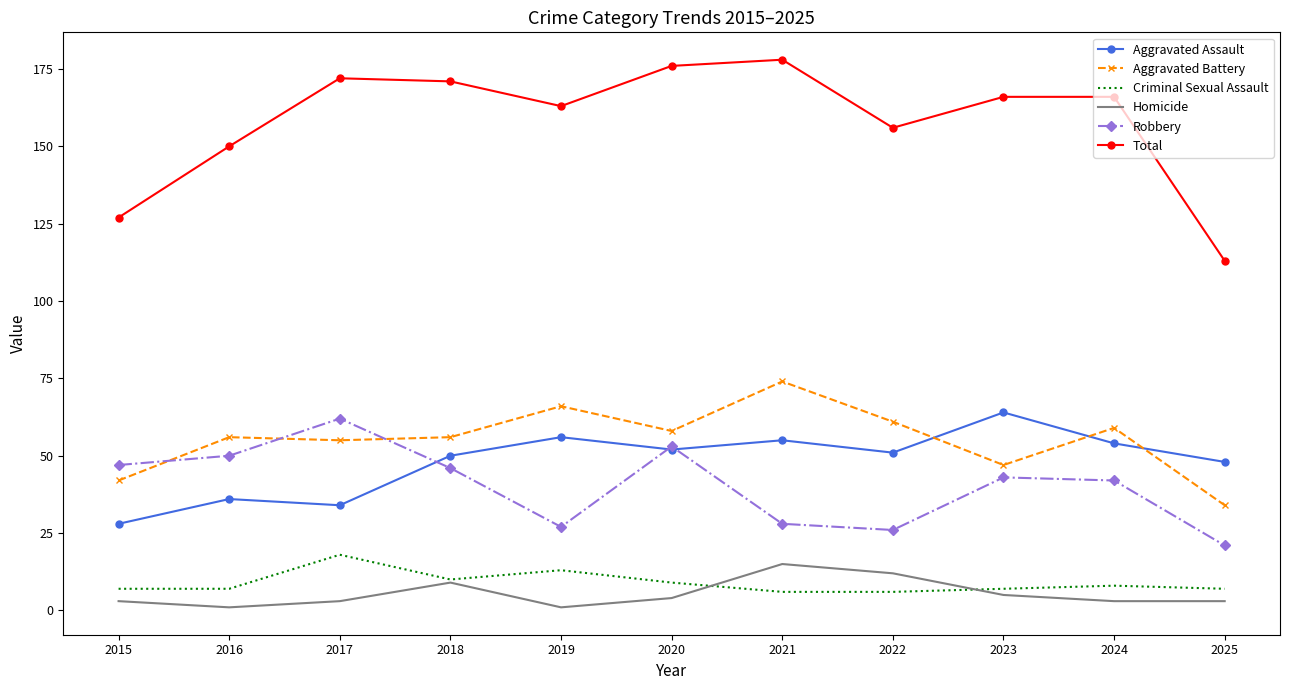

What is the difference between the second highest and second lowest values in the Aggravated Battery series?

24